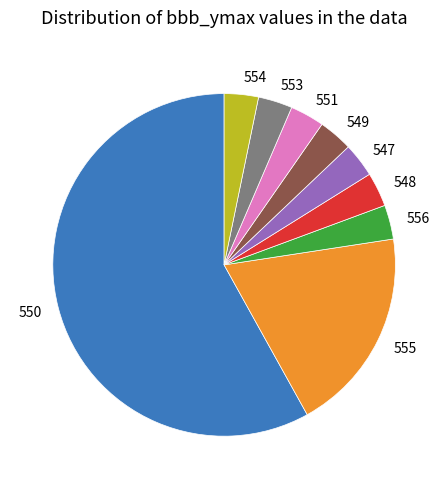

Do 550 and 553 together represent more than half of the pie?

Yes